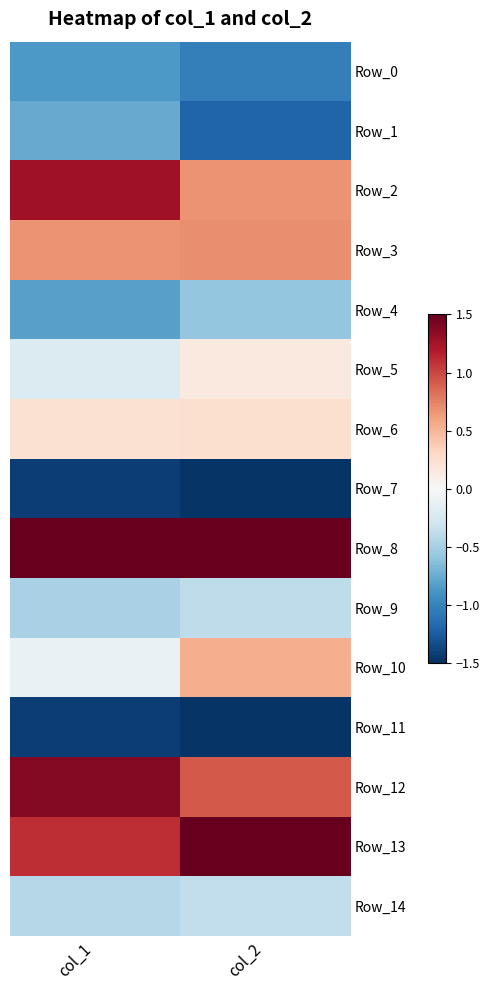

Reading right to left, what are all the values shown in this chart?

Row_0: col_2=-1.0	col_1=-0.9
Row_1: col_2=-1.2	col_1=-0.8
Row_2: col_2=0.7	col_1=1.3
Row_3: col_2=0.7	col_1=0.7
Row_4: col_2=-0.6	col_1=-0.8
Row_5: col_2=0.1	col_1=-0.2
Row_6: col_2=0.2	col_1=0.2
Row_7: col_2=-1.5	col_1=-1.4
Row_8: col_2=1.5	col_1=1.8
Row_9: col_2=-0.4	col_1=-0.5
Row_10: col_2=0.6	col_1=-0.1
Row_11: col_2=-1.5	col_1=-1.4
Row_12: col_2=0.9	col_1=1.4
Row_13: col_2=1.8	col_1=1.1
Row_14: col_2=-0.4	col_1=-0.4